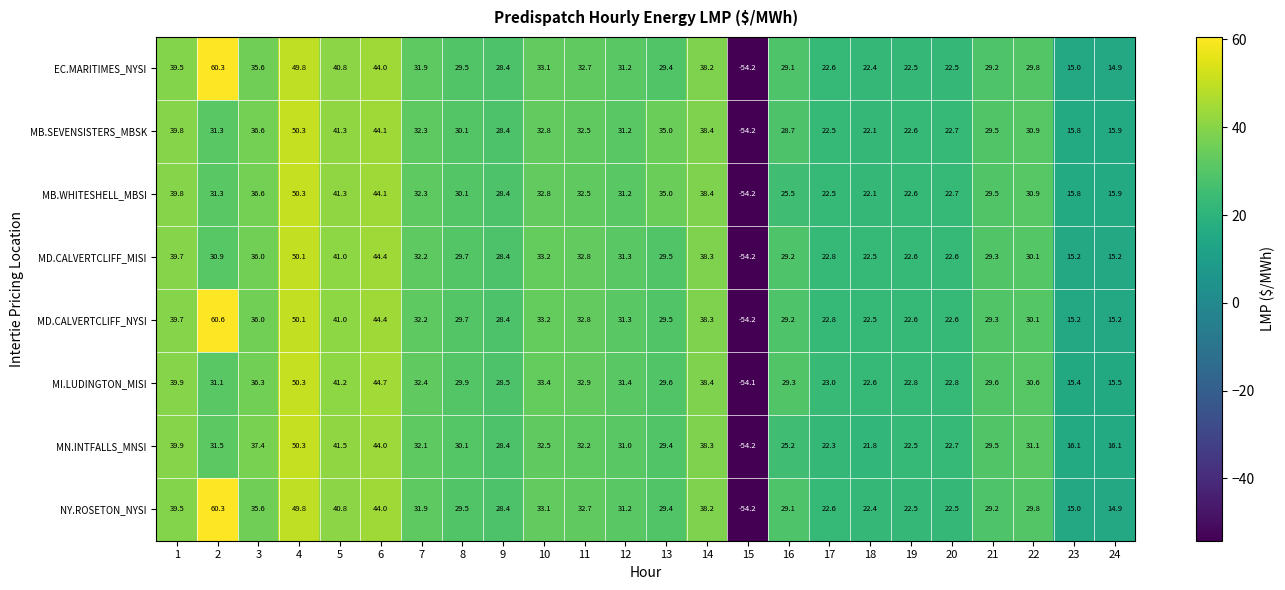

What is the spread (max minus min) of values at 23?

1.1